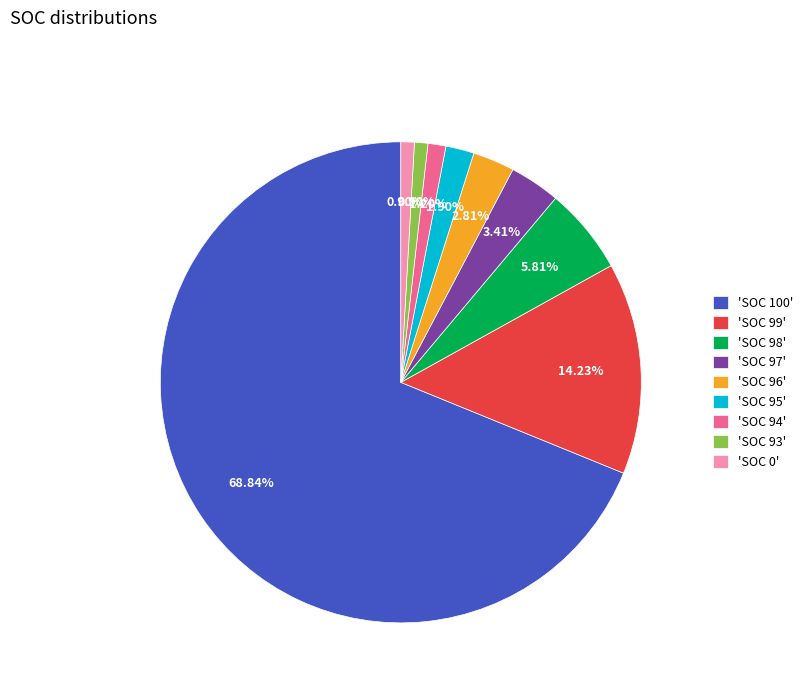

Which slice is the largest?

'SOC 100'